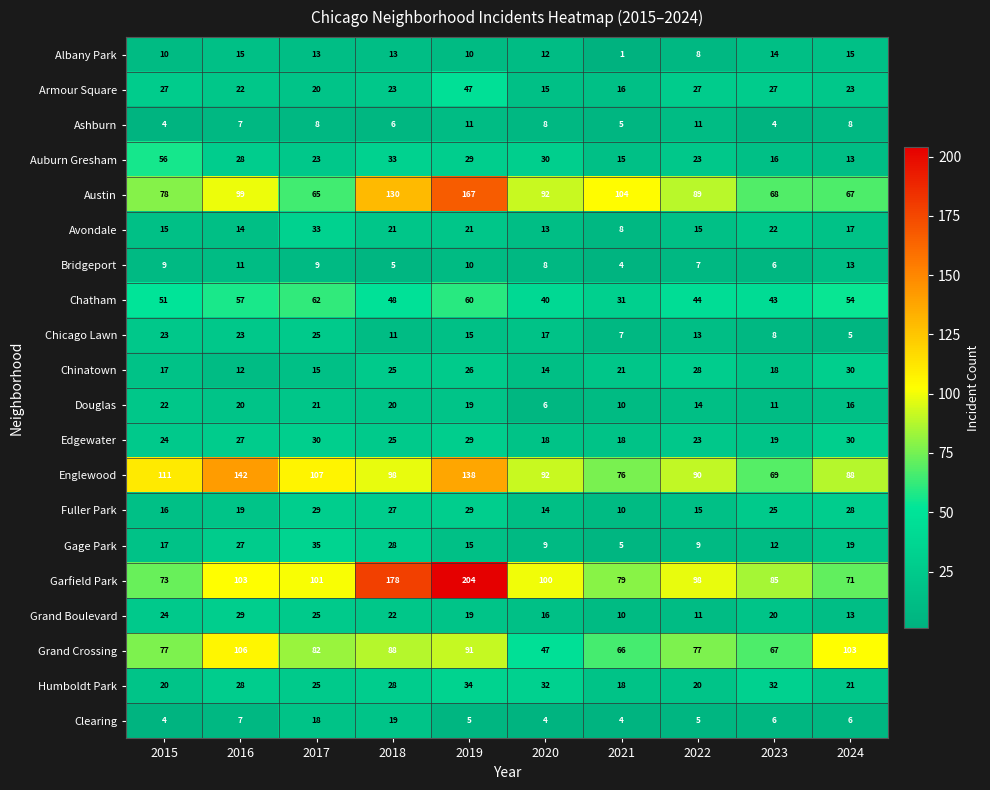

What is the sum of the Grand Crossing values at 2023 and 2024?

170